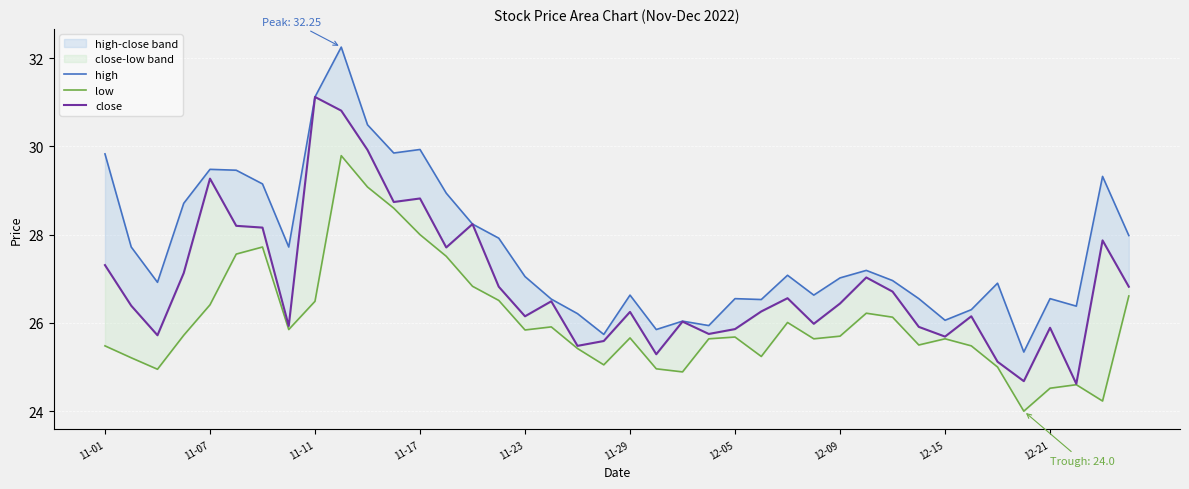

What is the value of the low point at the 29th from the left?

25.7